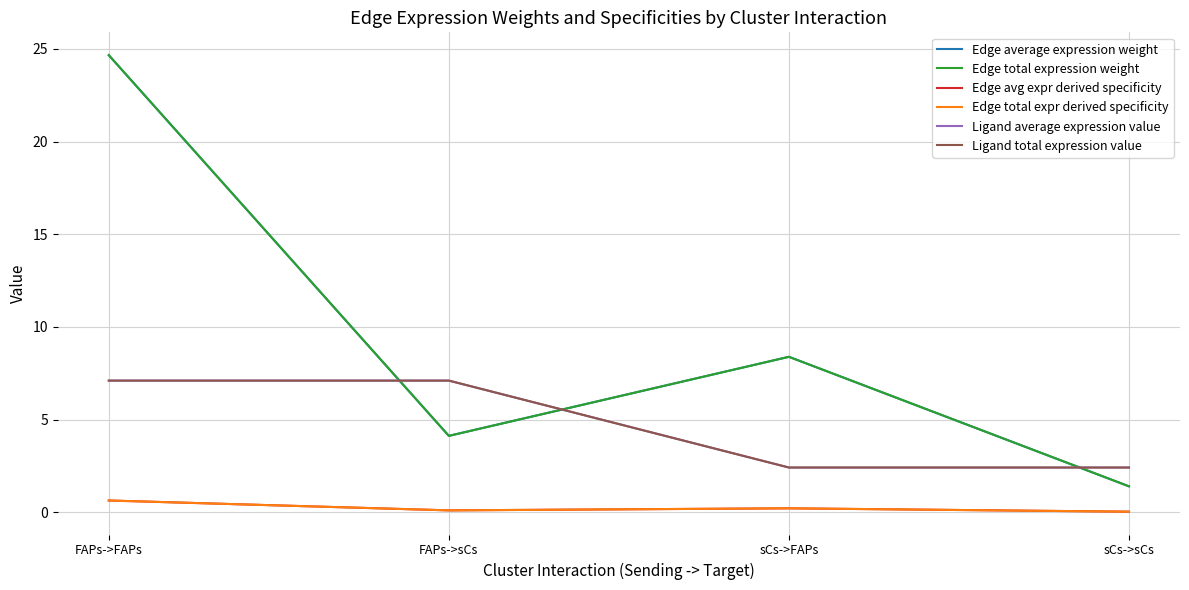

At which category is the sum across all series the highest?

FAPs->FAPs